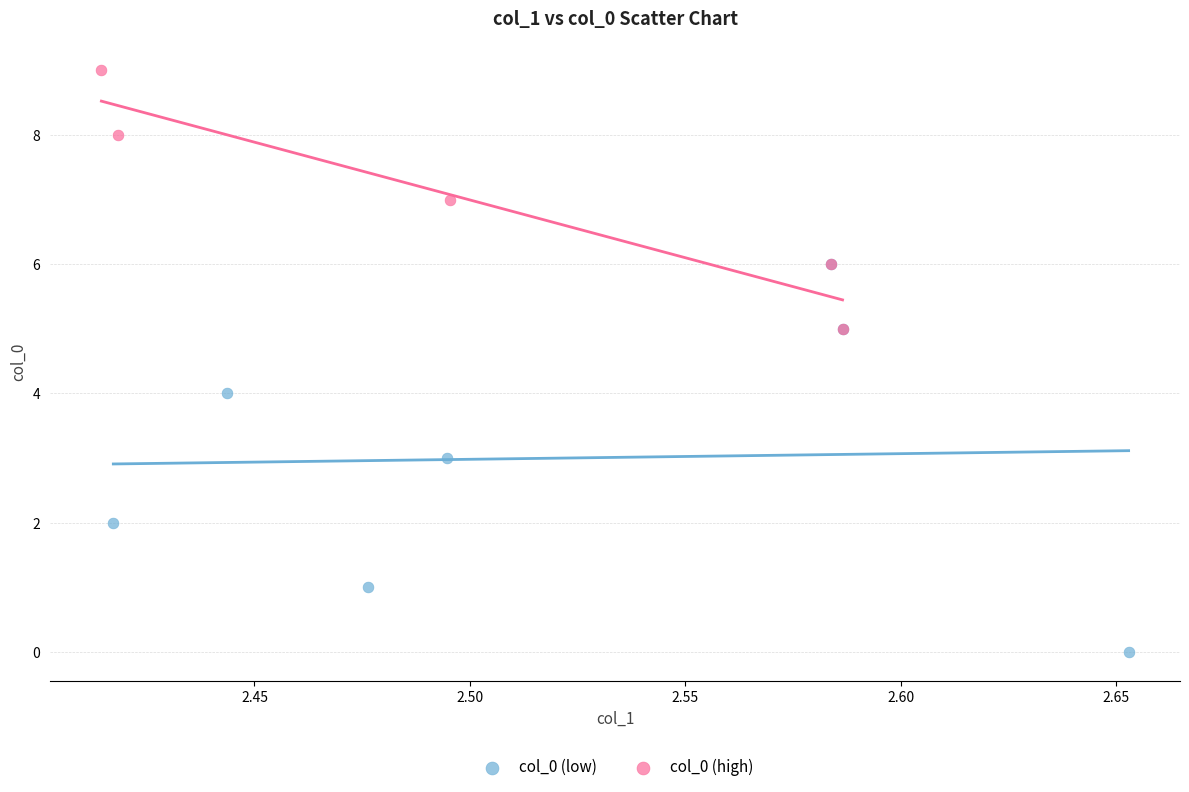

What are all the series names shown in the legend?

col_0 (low), col_0 (high)